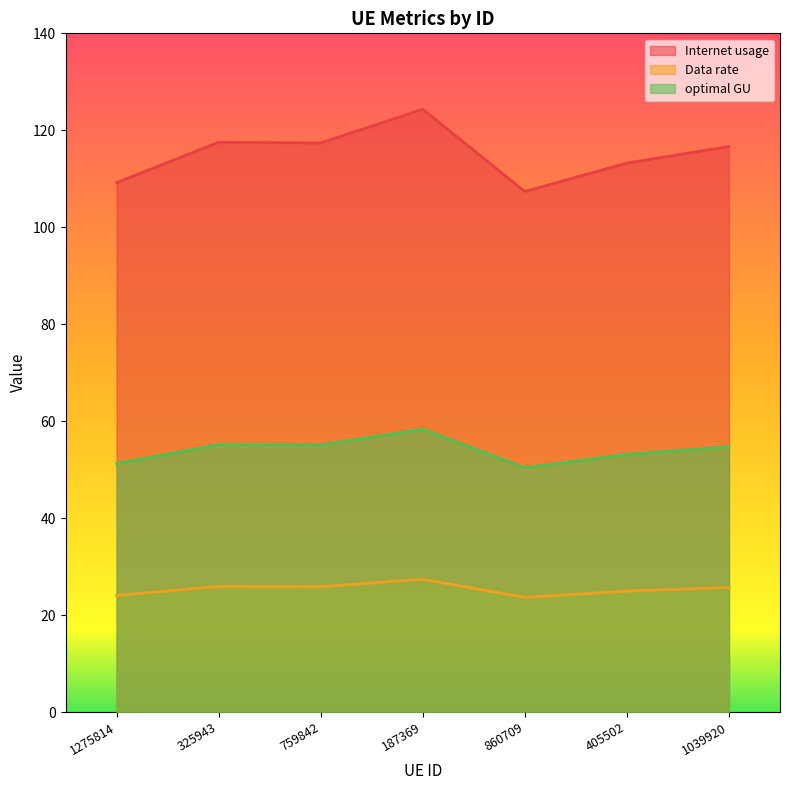

What is the label of the 5th point from the right?

759842